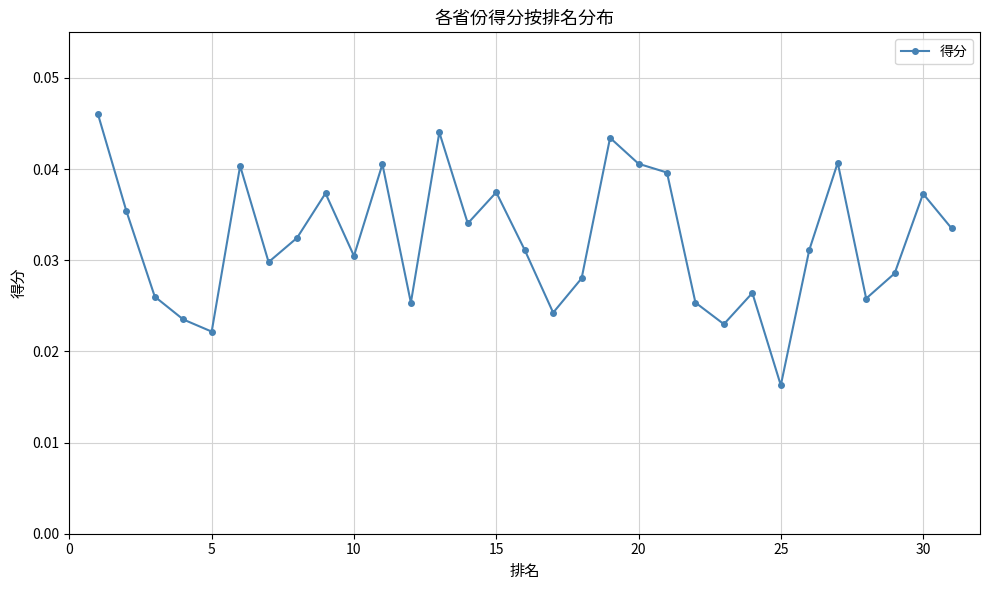

What is the sum of all values?

1.0